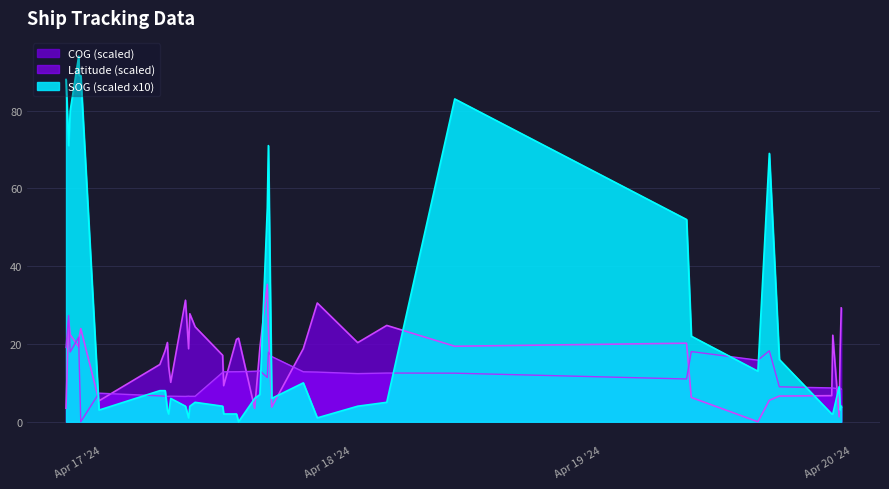

Is the value of Latitude at 2024-04-17 15:09:12 greater than the value of COG at 2024-04-17 20:39:39?

No